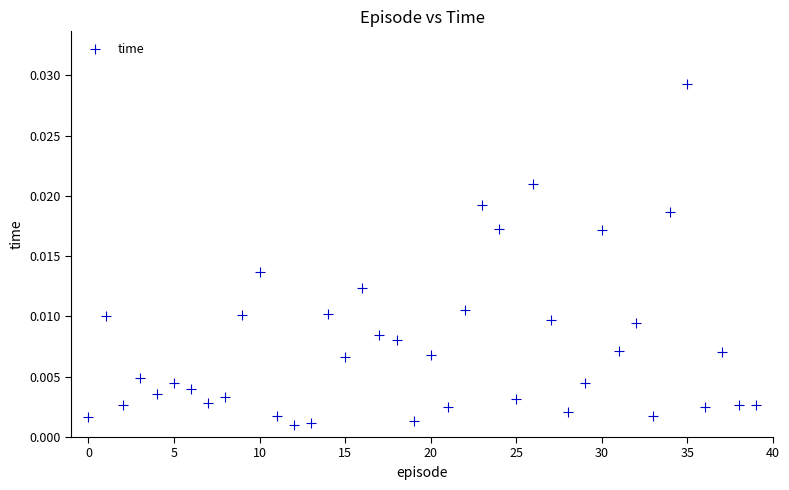

How many points are shown in the scatter plot?

40